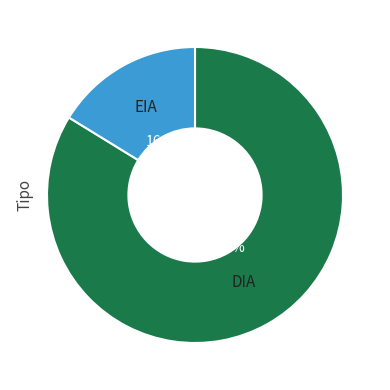

Is there a majority slice in this chart?

Yes